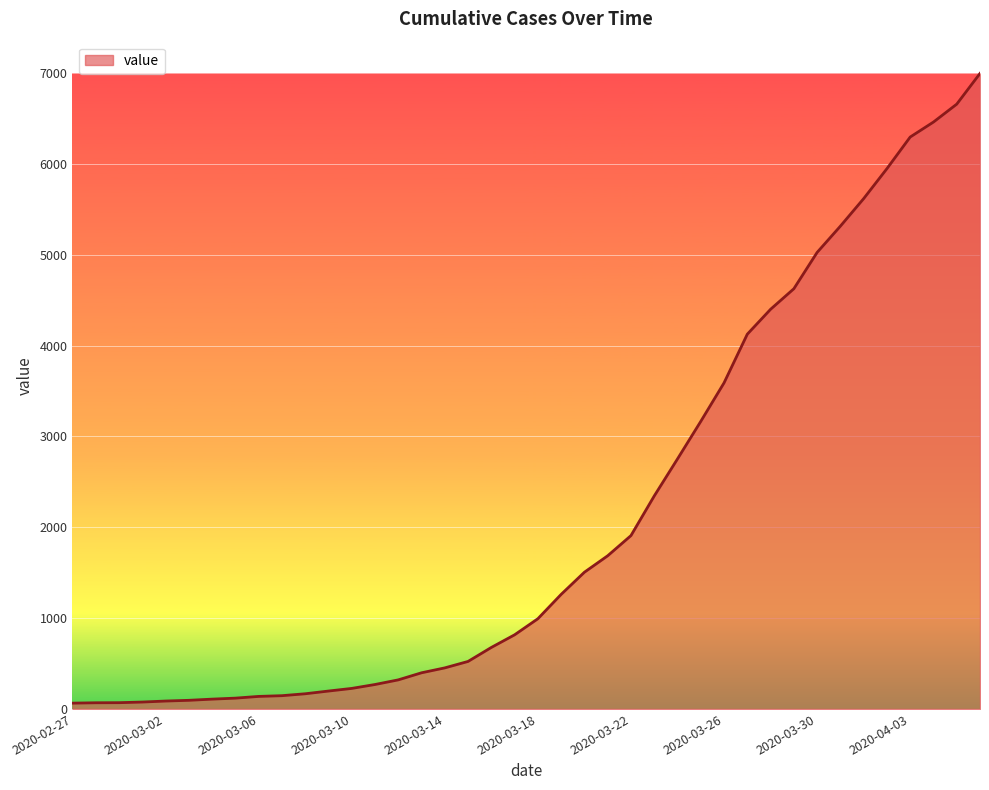

What is the maximum value shown in the chart?

6995